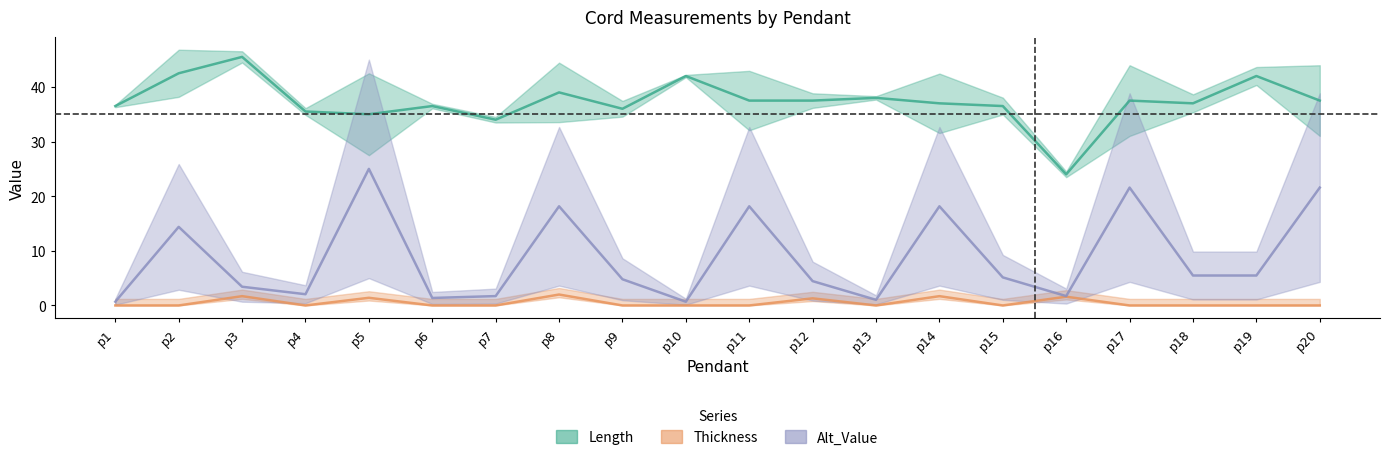

The Length series shows 34.0 at p7. True or false?

True